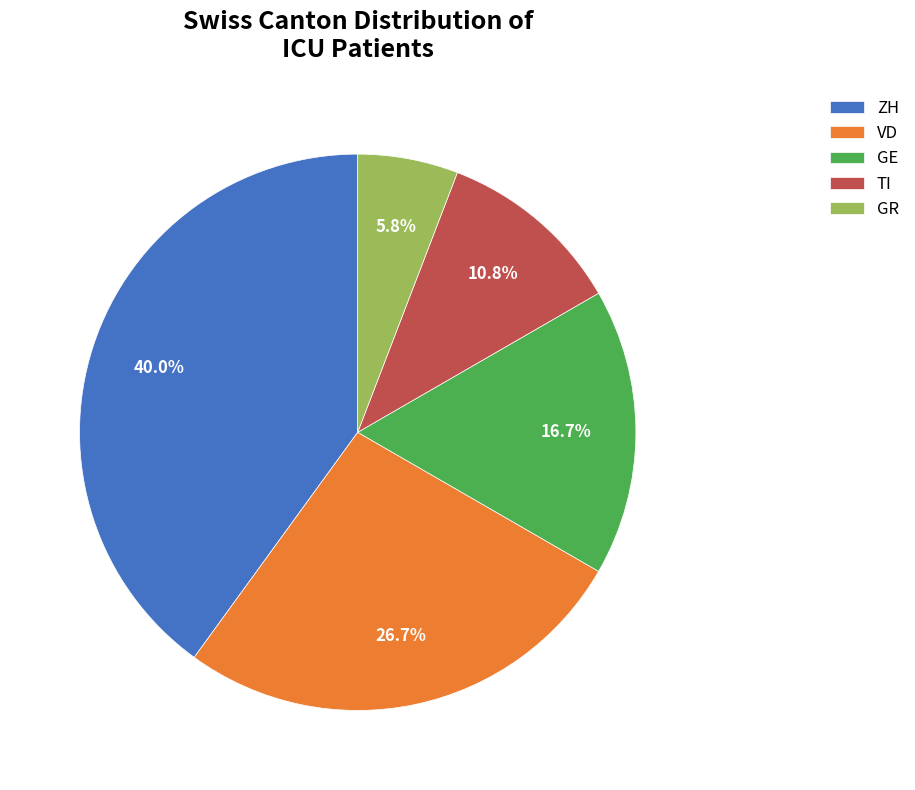

To the nearest percent, what is the combined percentage of VD and ZH?

67%